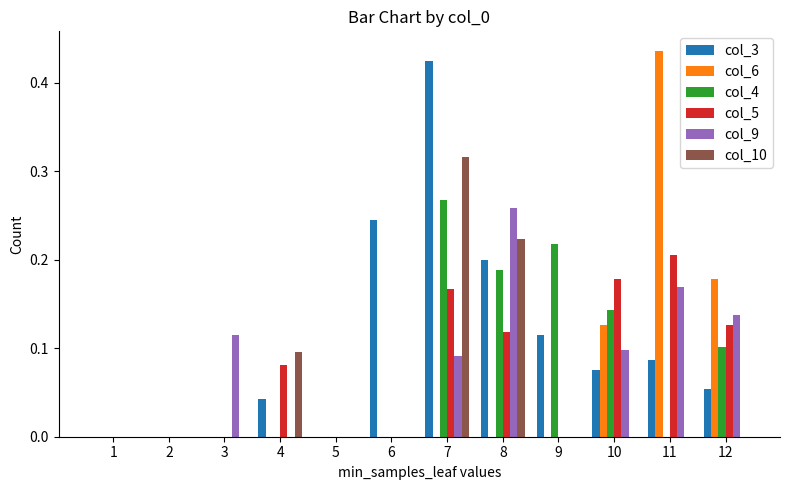

Which series changed the most between 7 and 12?

col_3